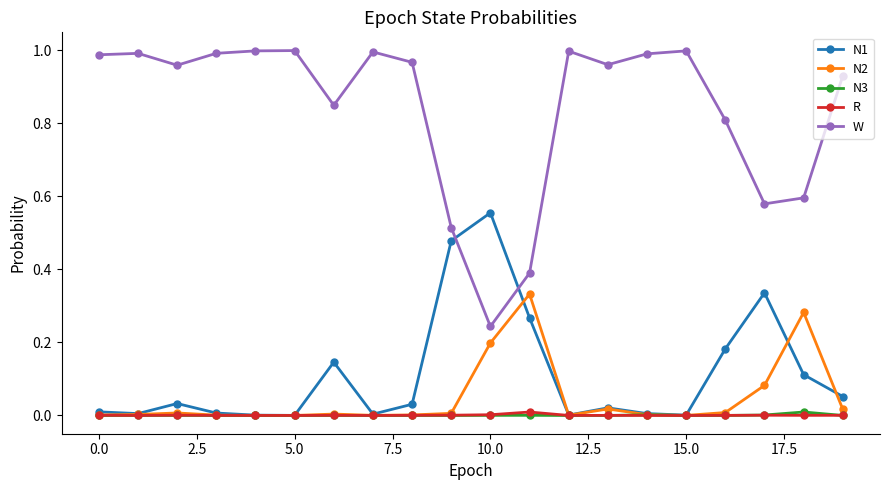

Which series has the widest spread of values?

W